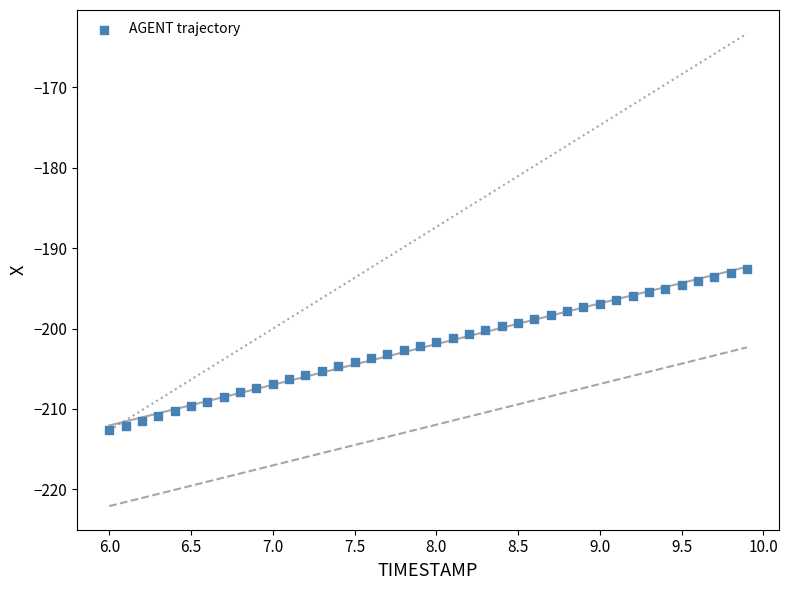

What is the range of Y values (max minus min)?

20.0